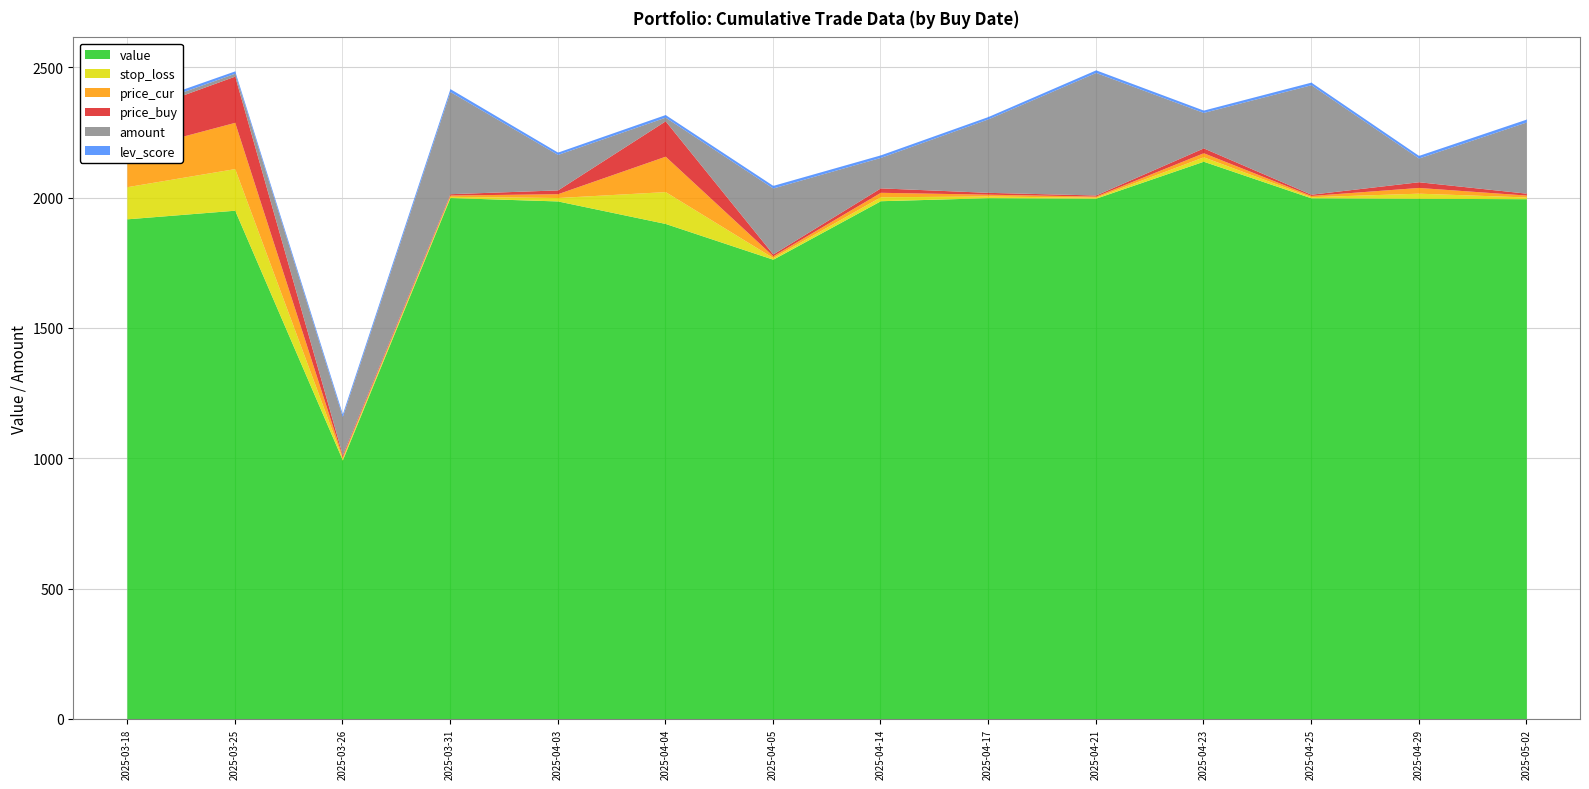

How many distinct data groups are displayed?

6